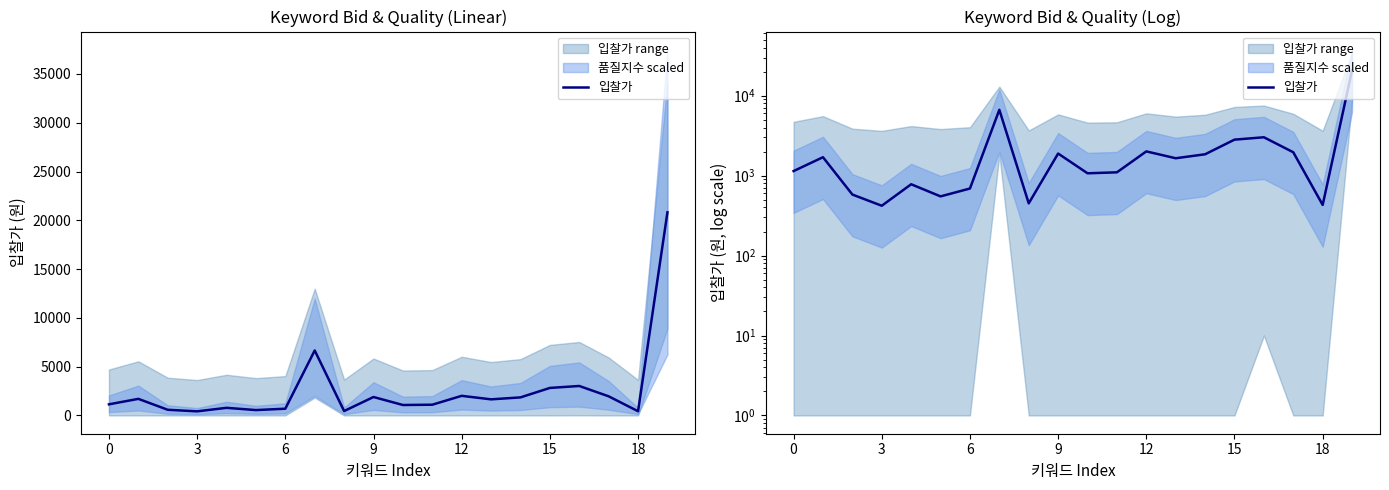

What is the change in value from 6 to 19?

+20240